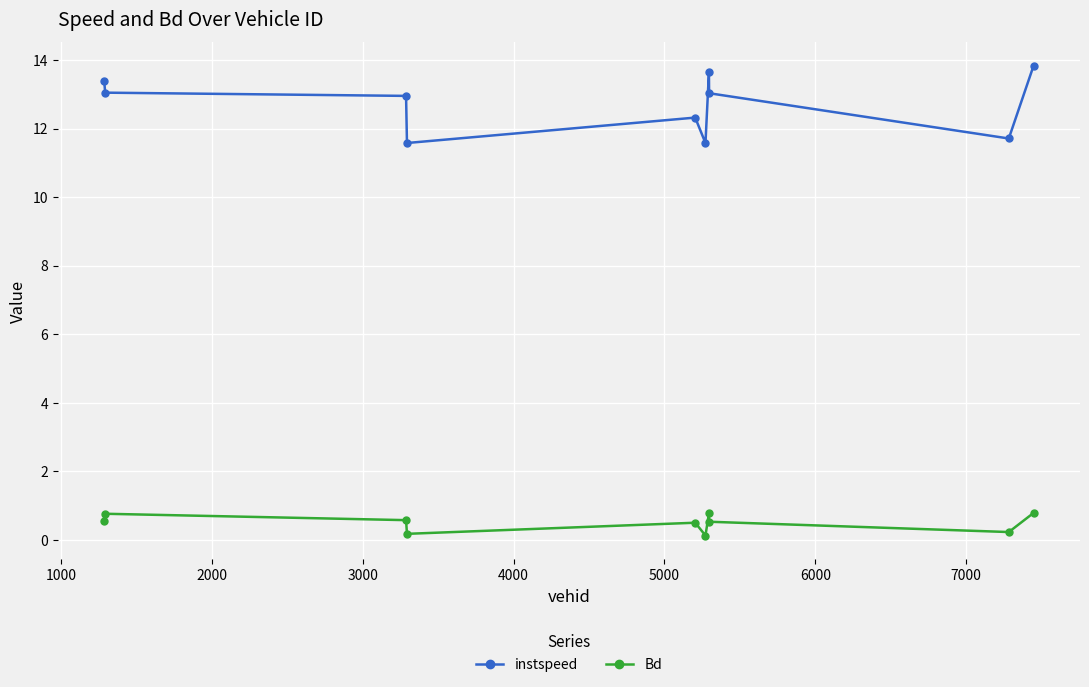

Rank the series by their average value, from lowest to highest.

Bd, instspeed